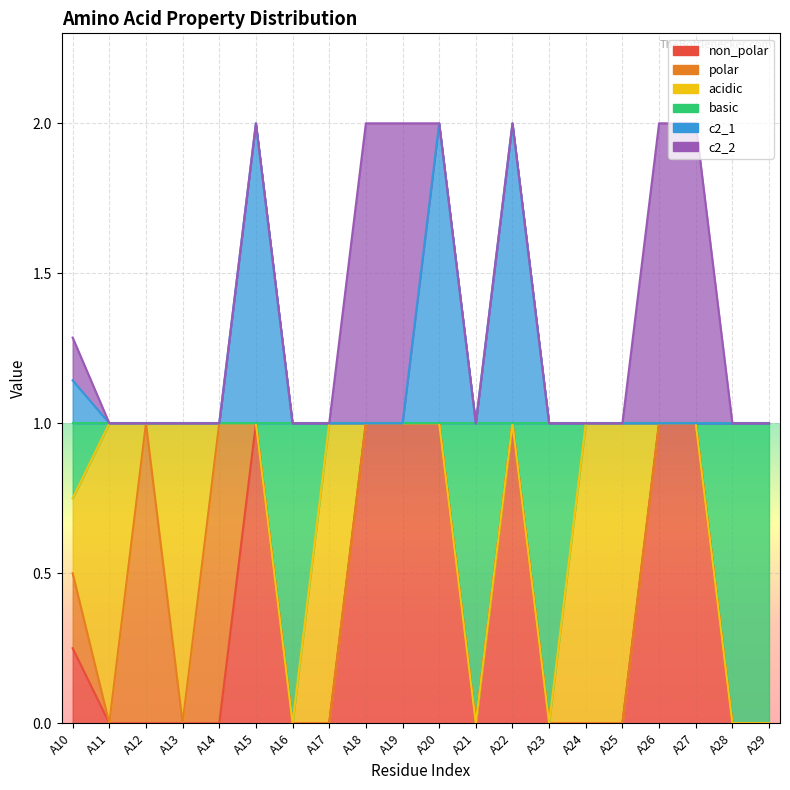

What is the difference between the highest and lowest values at A15?

1.0